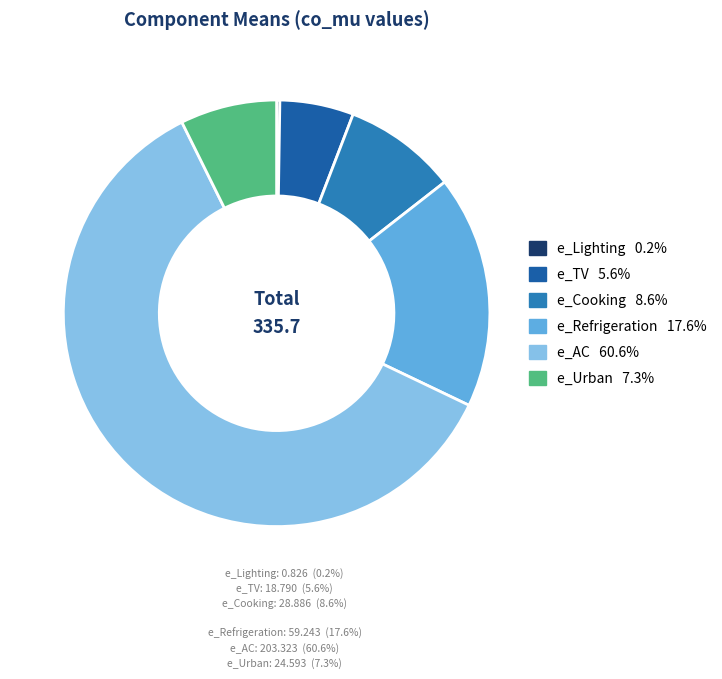

Which slice is the largest?

e_AC